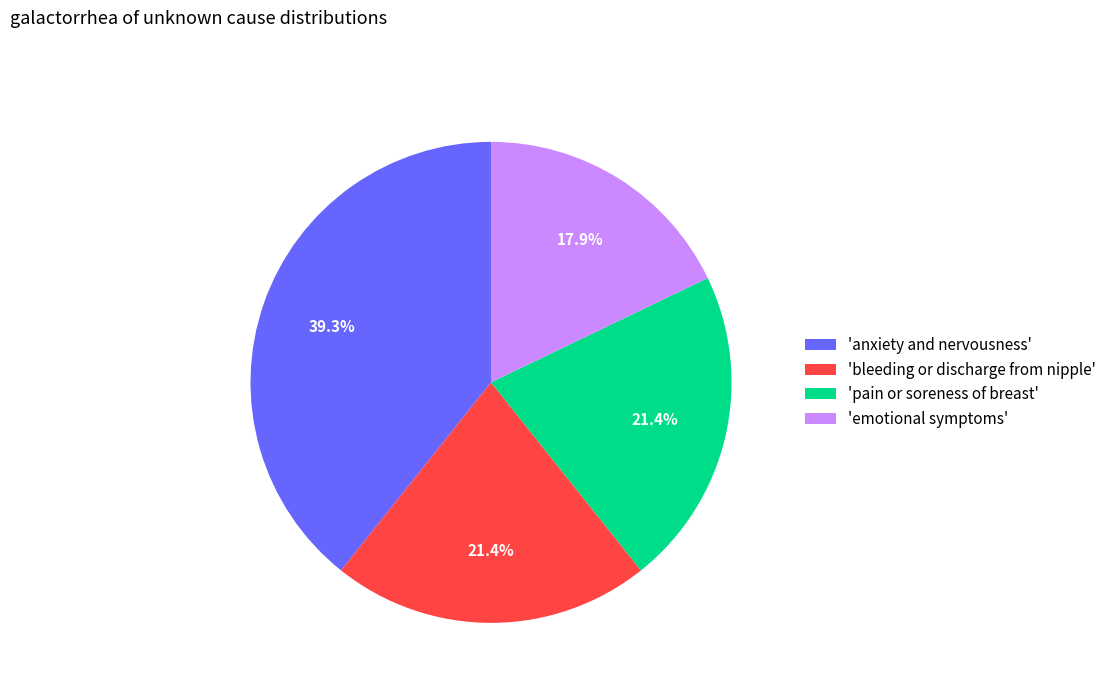

How many segments does this pie chart have?

4